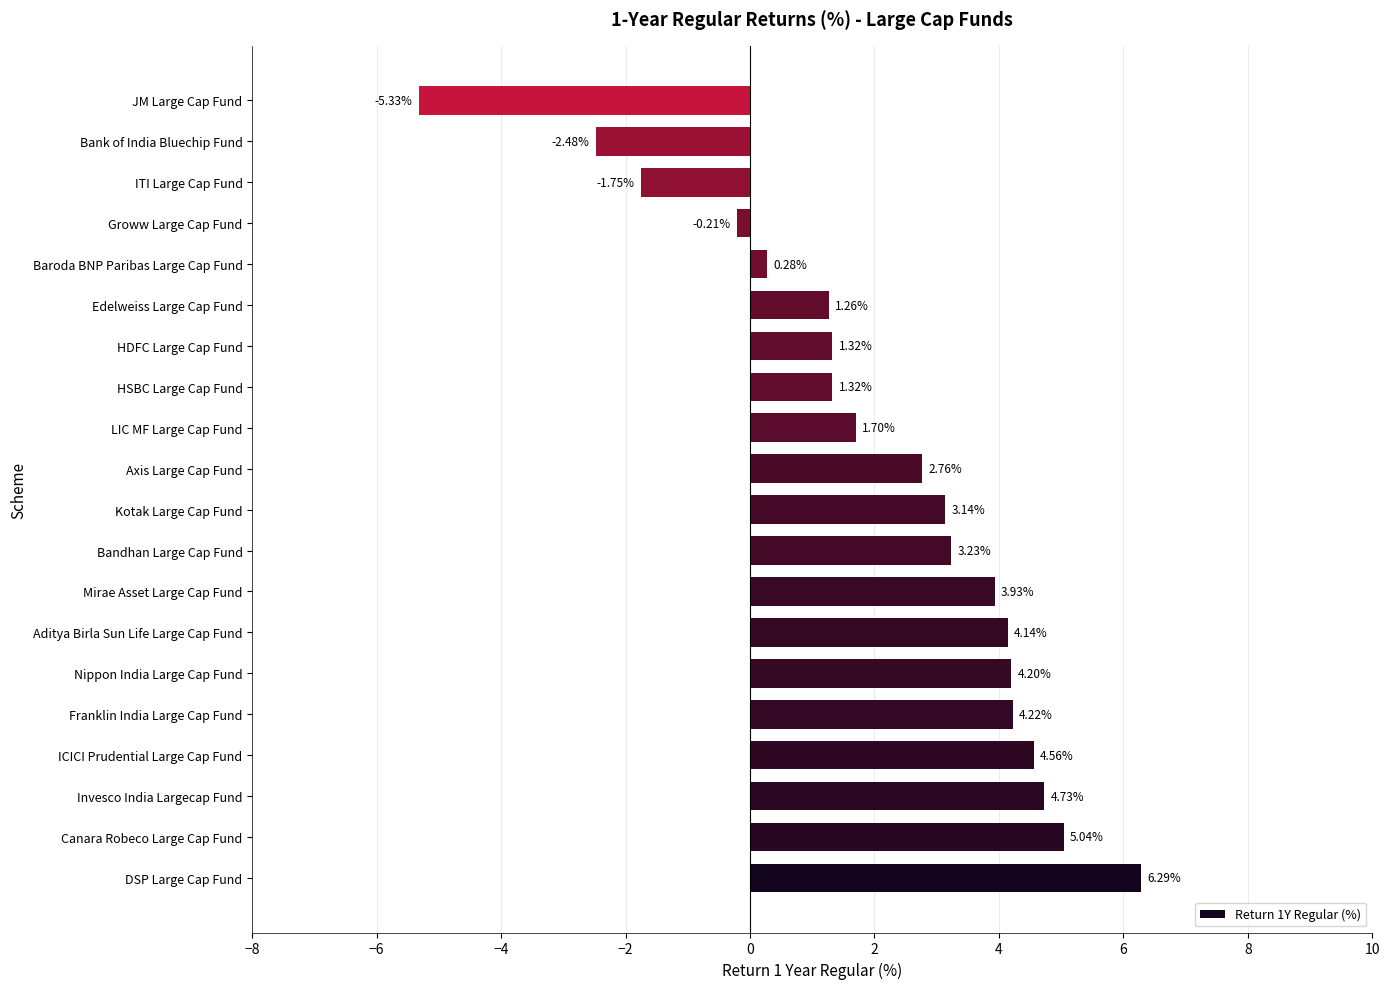

Which category has the lowest value across all series?

JM Large Cap Fund